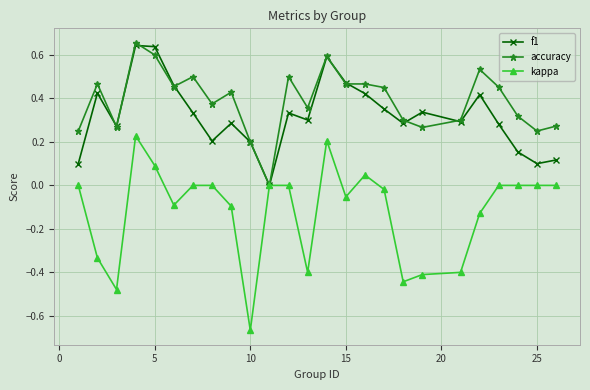

True or false: accuracy has more than 2 interior local peaks.

True